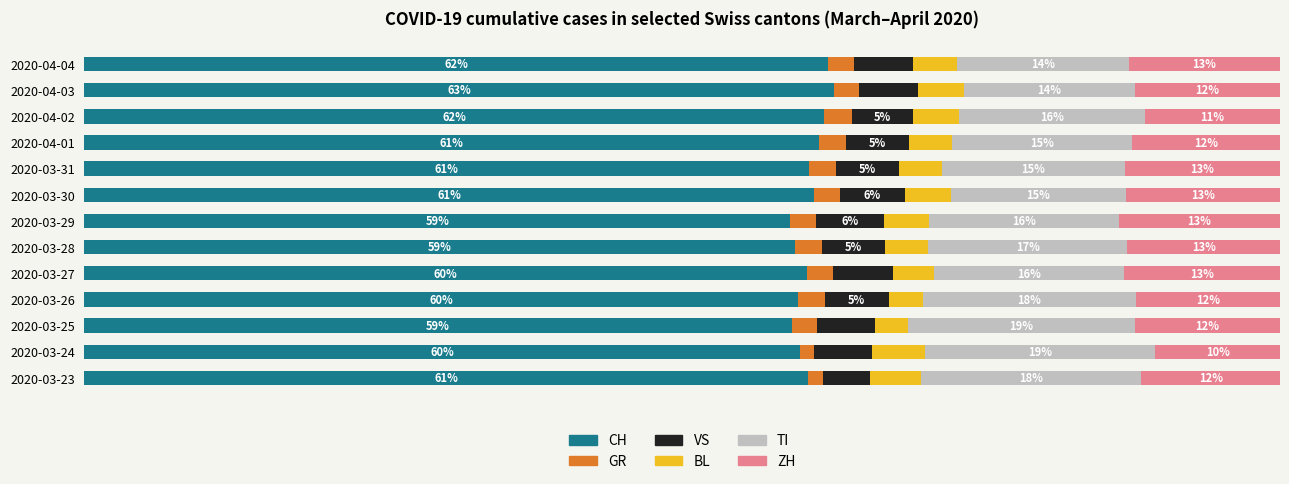

Which category has the highest value in the CH series?

2020-04-03